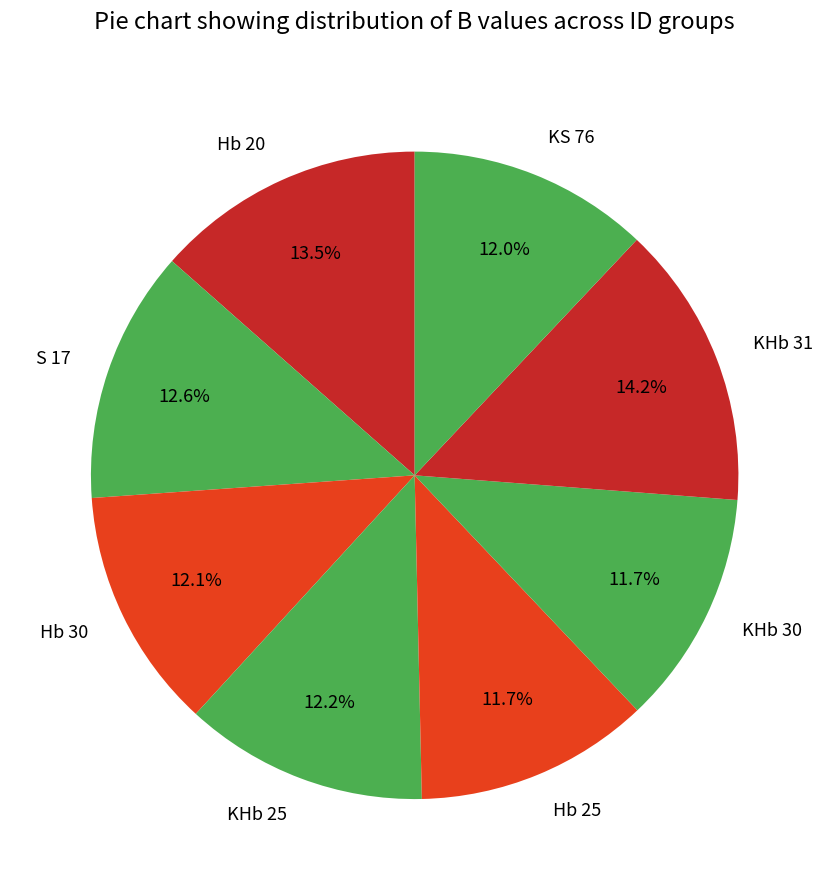

Does any single category account for the majority?

No